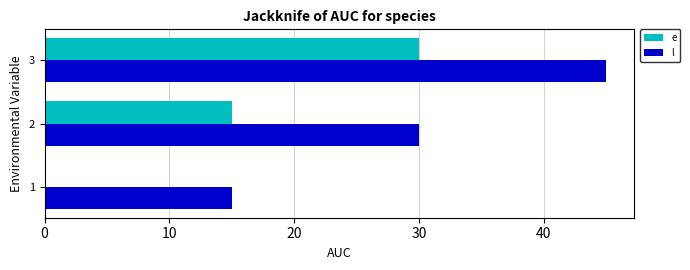

At which label does l reach its peak?

3